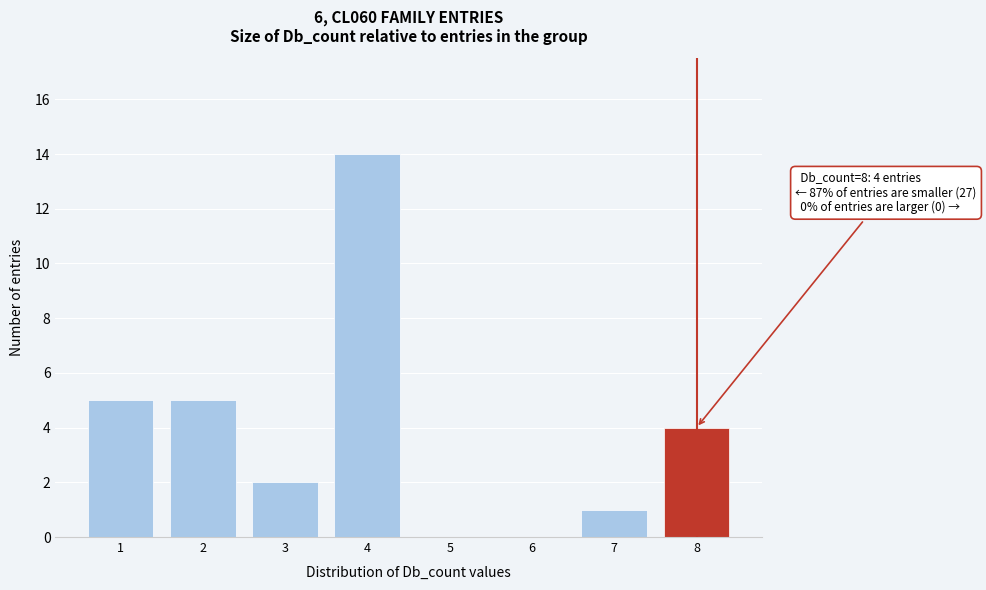

Reading left to right, what are all the values shown in this chart?

1=5	2=5	3=2	4=14	5=0	6=0	7=1	8=4